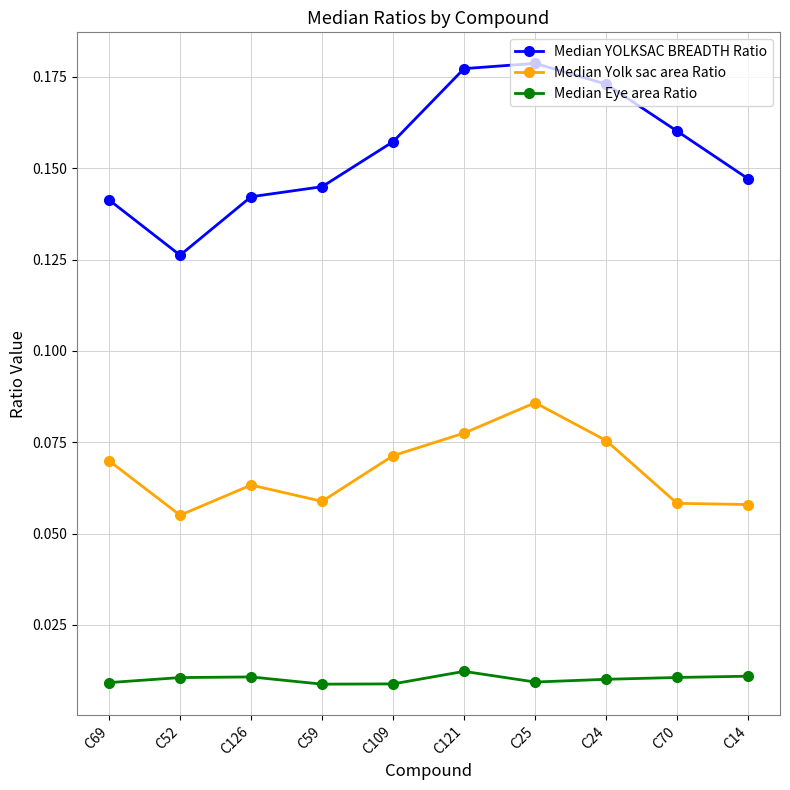

Rank the series at C69 from highest to lowest value.

Median YOLKSAC BREADTH Ratio, Median Yolk sac area Ratio, Median Eye area Ratio